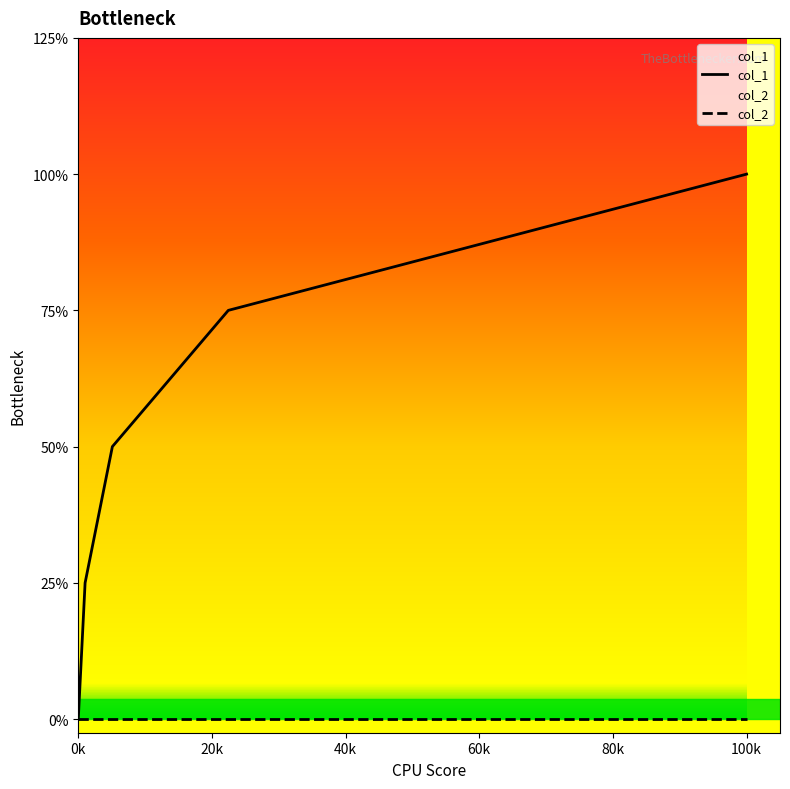

True or false: col_2 and col_1 cross at least once.

False